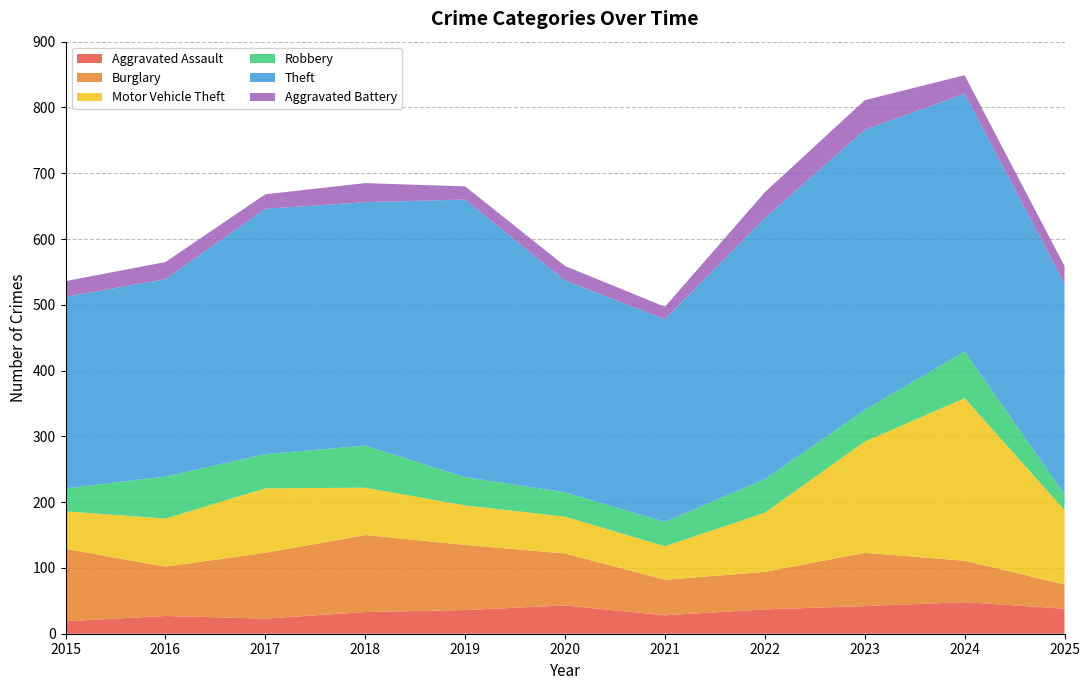

Reading left to right, what are all the values shown in this chart?

Aggravated Assault: 2015=19	2016=27	2017=23	2018=33	2019=36	2020=43	2021=28	2022=37	2023=42	2024=48	2025=38
Burglary: 2015=110	2016=75	2017=100	2018=117	2019=99	2020=79	2021=54	2022=57	2023=81	2024=63	2025=37
Motor Vehicle Theft: 2015=57	2016=73	2017=98	2018=72	2019=60	2020=56	2021=51	2022=90	2023=169	2024=247	2025=113
Robbery: 2015=35	2016=64	2017=52	2018=64	2019=43	2020=37	2021=37	2022=51	2023=48	2024=71	2025=24
Theft: 2015=291	2016=300	2017=373	2018=370	2019=422	2020=322	2021=308	2022=397	2023=426	2024=392	2025=320
Aggravated Battery: 2015=24	2016=26	2017=22	2018=29	2019=20	2020=22	2021=19	2022=39	2023=45	2024=28	2025=27